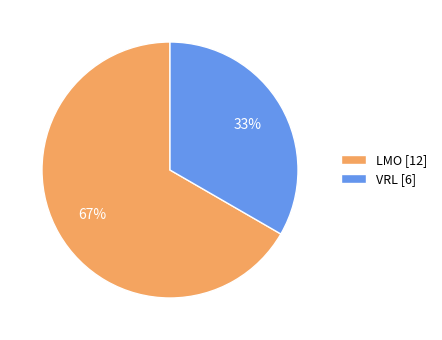

Which slice is the largest?

LMO